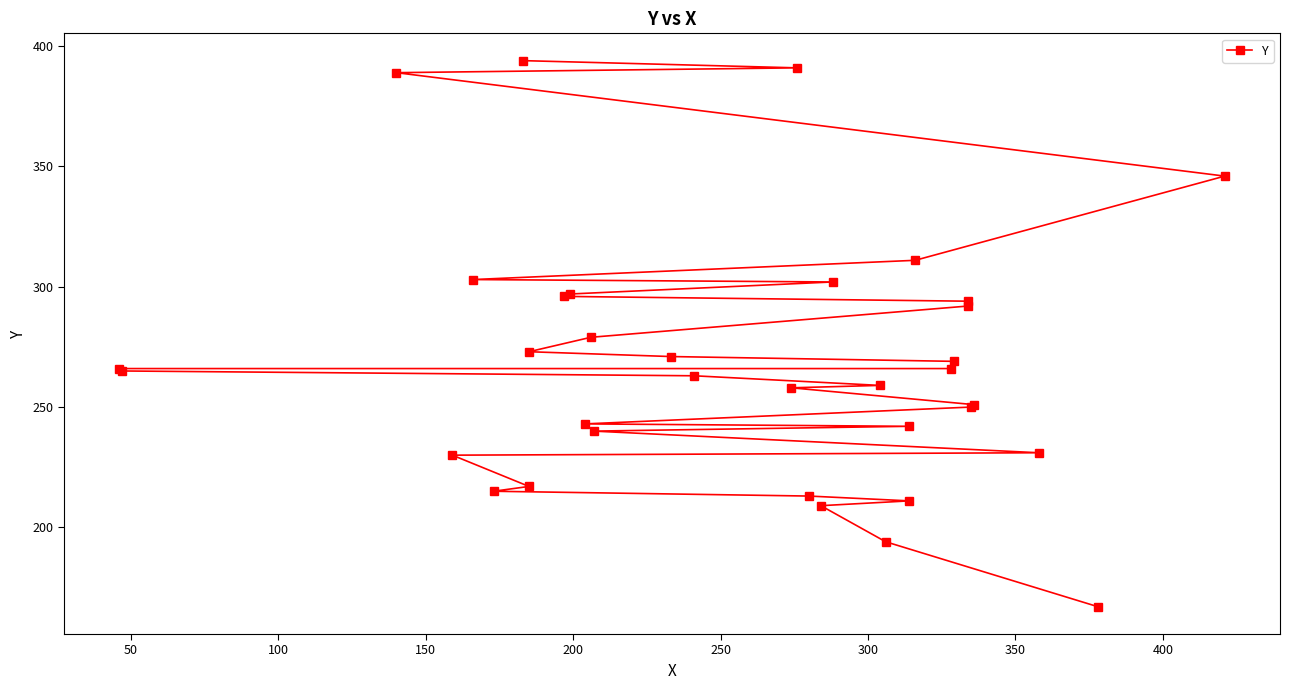

Count the number of categories in the chart.

35